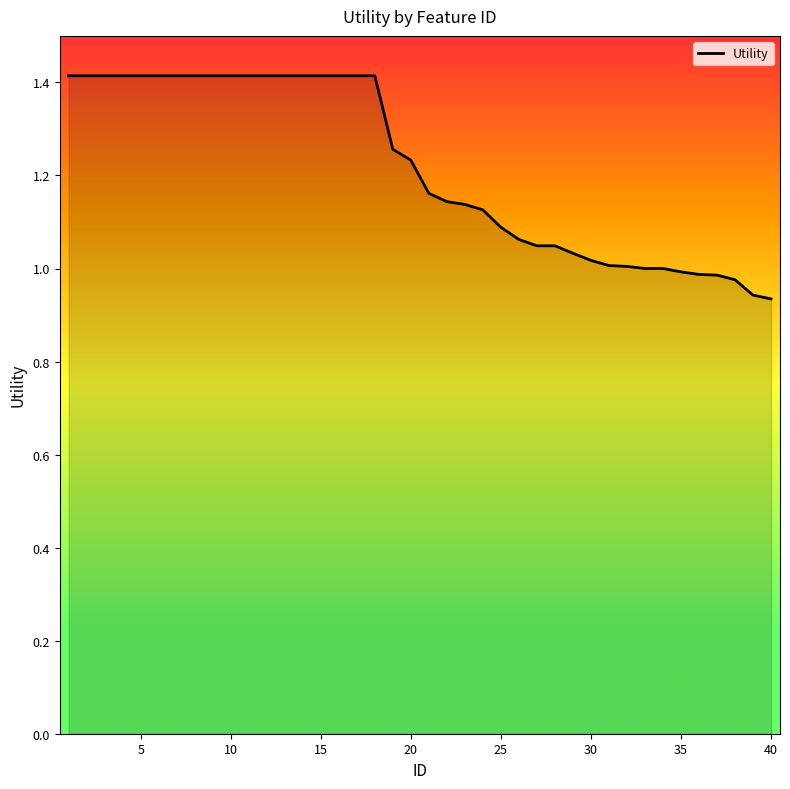

What is the greatest value displayed?

1.4